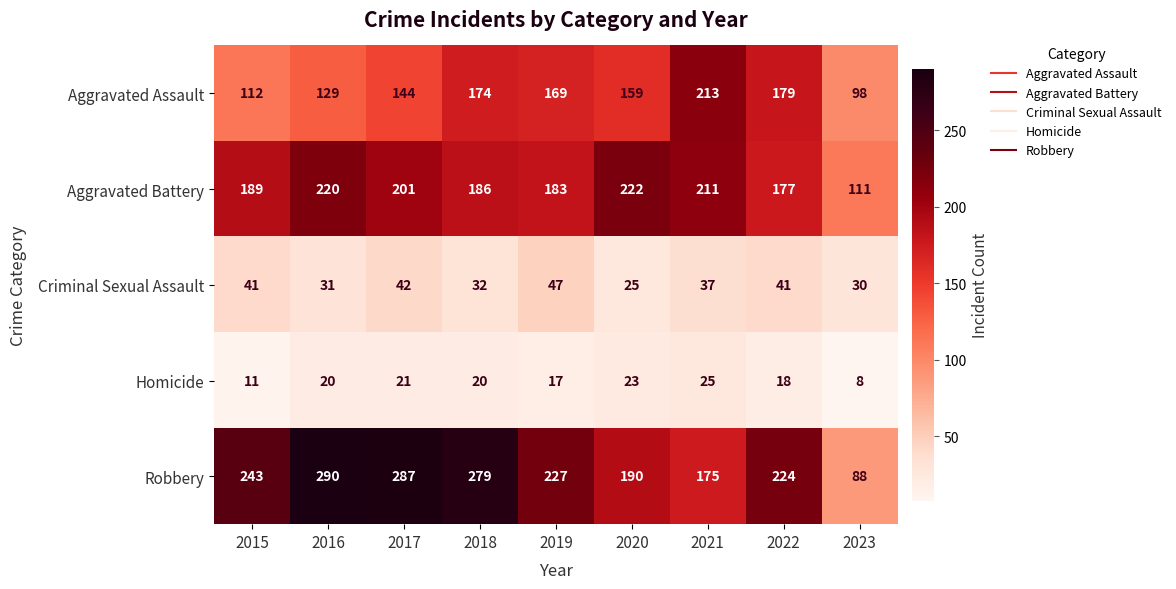

Read the Homicide value at 2022, to the nearest 10.

20